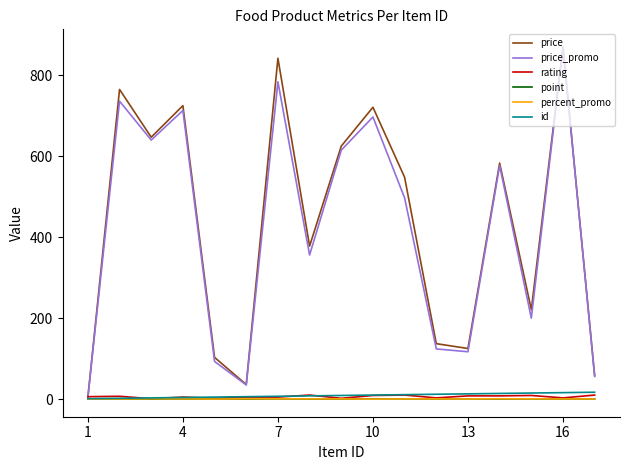

What are all the series names shown in the legend?

price, price_promo, rating, point, percent_promo, id